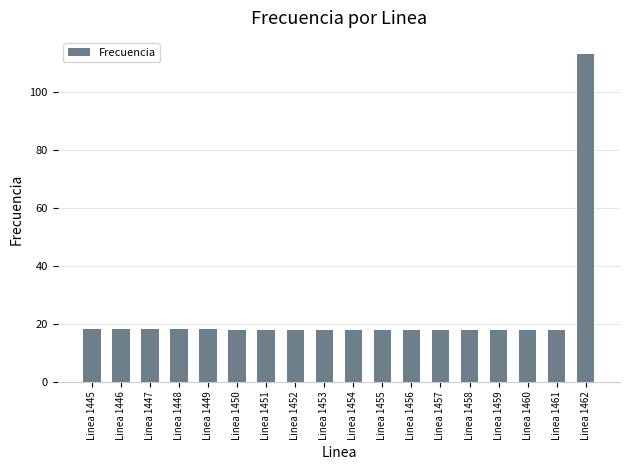

The chart shows a value of 18.2 at Linea 1445. True or false?

True